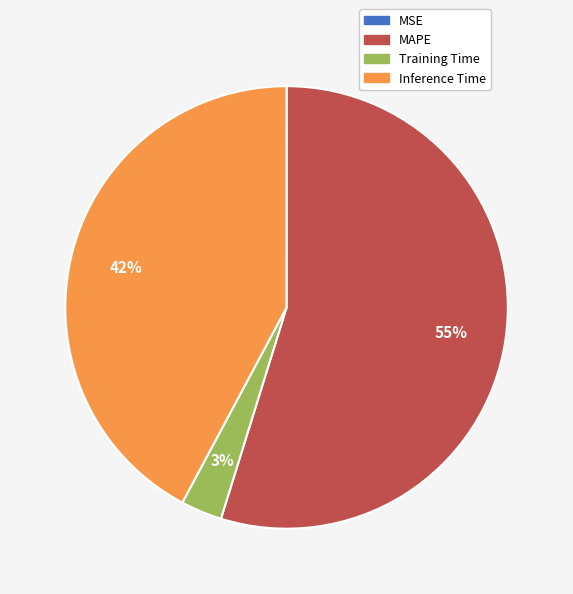

Between Training Time and MAPE, which is larger?

MAPE